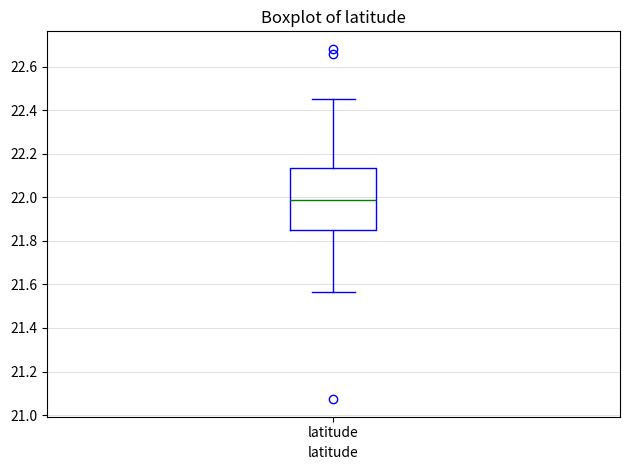

Read this box plot against the y-axis: the position of the median line, the range covered by the box, and the ends of both whiskers. The values are not printed on the chart, so give them approximately, as read against the axis.

median 21.98, box 21.86 to 22.14, whiskers 21.56 to 22.46